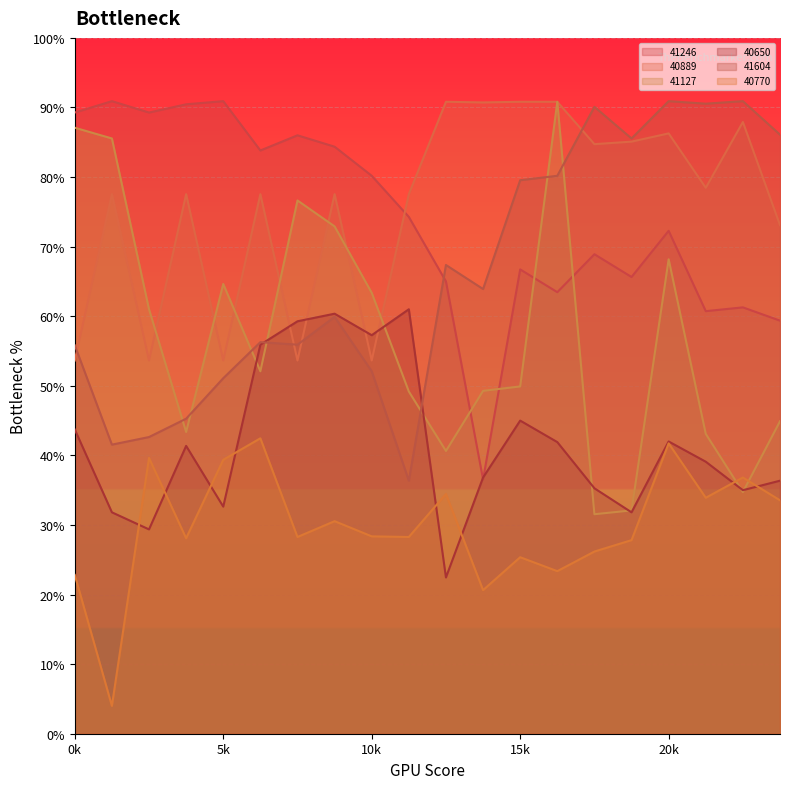

Count the number of data series in this chart.

6